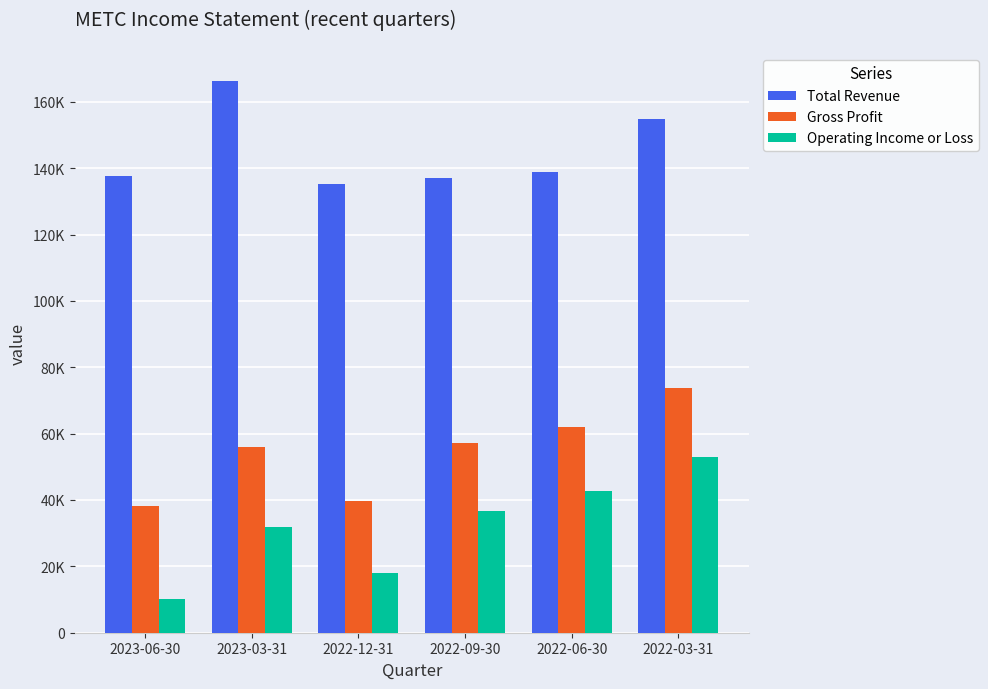

What are all the series names shown in the legend?

Total Revenue, Gross Profit, Operating Income or Loss